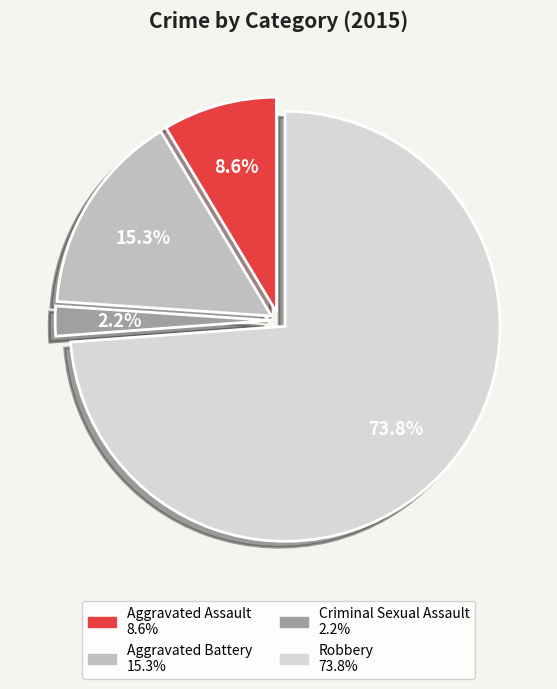

Is there a majority slice in this chart?

Yes